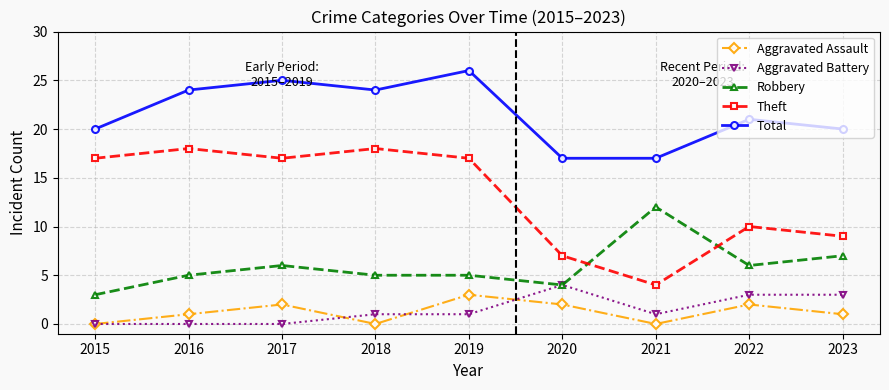

Reading left to right, what are all the values shown in this chart?

Aggravated Assault: 2015=0	2016=1	2017=2	2018=0	2019=3	2020=2	2021=0	2022=2	2023=1
Aggravated Battery: 2015=0	2016=0	2017=0	2018=1	2019=1	2020=4	2021=1	2022=3	2023=3
Robbery: 2015=3	2016=5	2017=6	2018=5	2019=5	2020=4	2021=12	2022=6	2023=7
Theft: 2015=17	2016=18	2017=17	2018=18	2019=17	2020=7	2021=4	2022=10	2023=9
Total: 2015=20	2016=24	2017=25	2018=24	2019=26	2020=17	2021=17	2022=21	2023=20